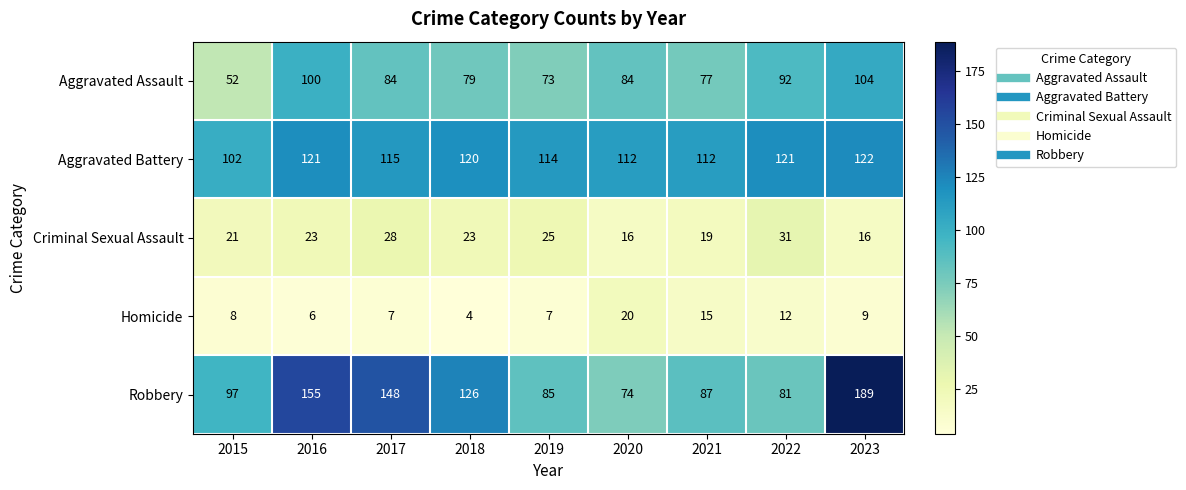

At how many categories does at least one series exceed 150?

2